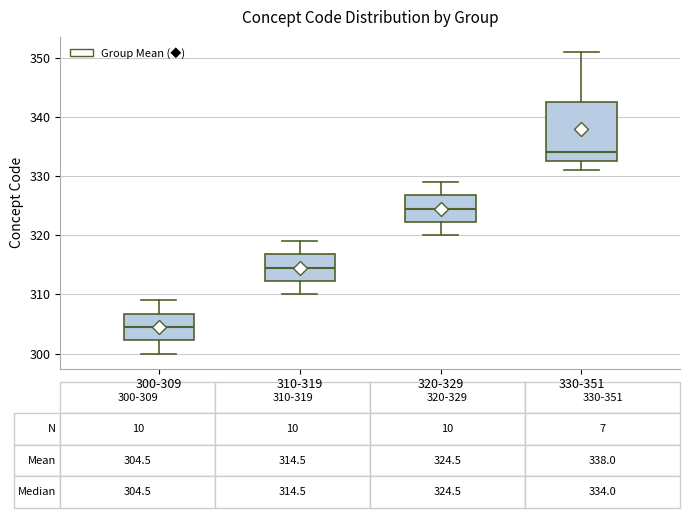

Which box's median line is the highest?

330-351